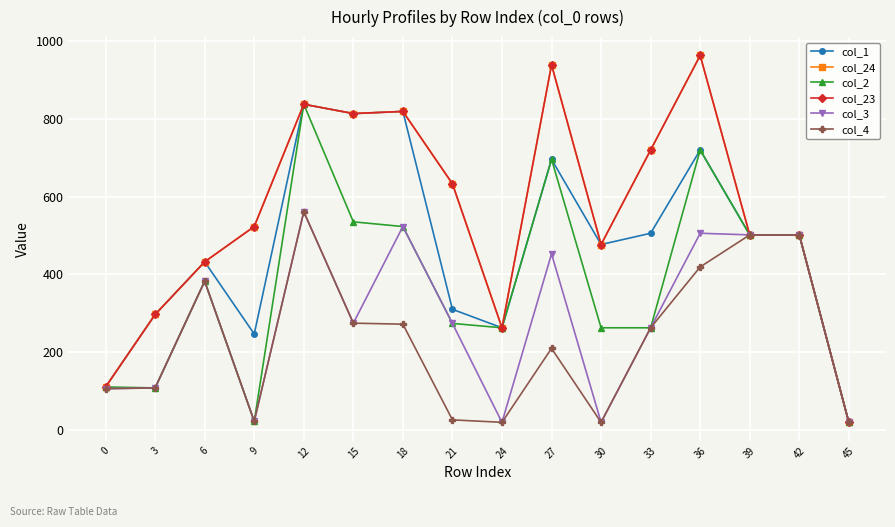

How many data points in col_3 are less than 274?

8